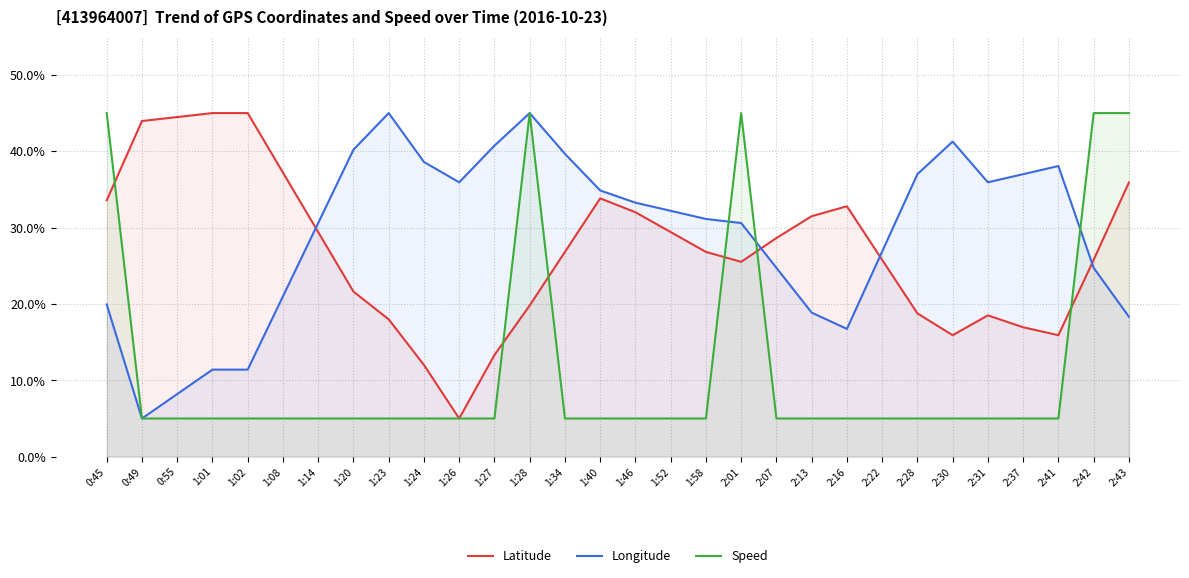

True or false: Latitude and Speed intersect in this chart.

True